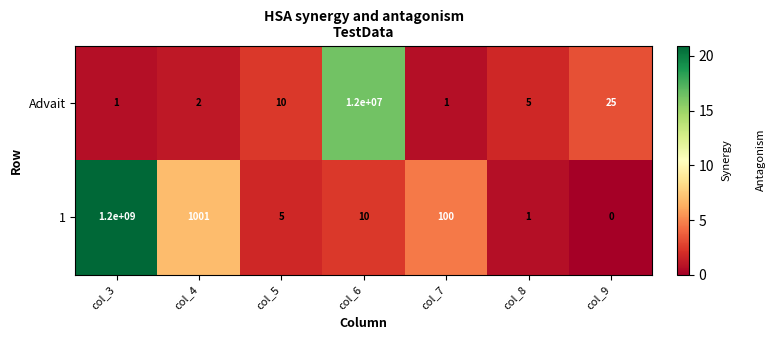

What is the sum of all Advait values?

12000044